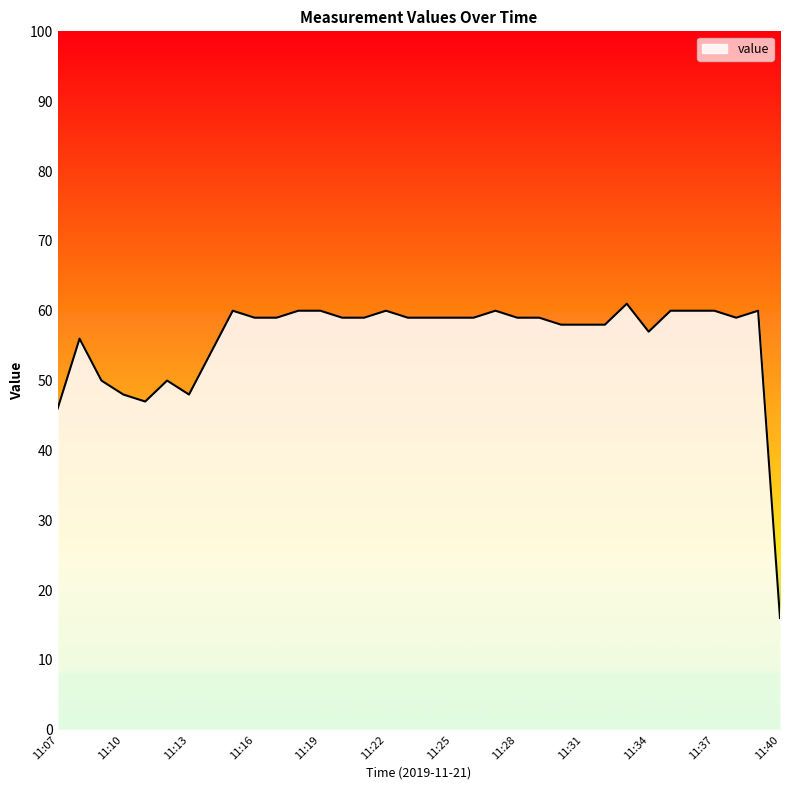

What is the maximum value shown in the chart?

61